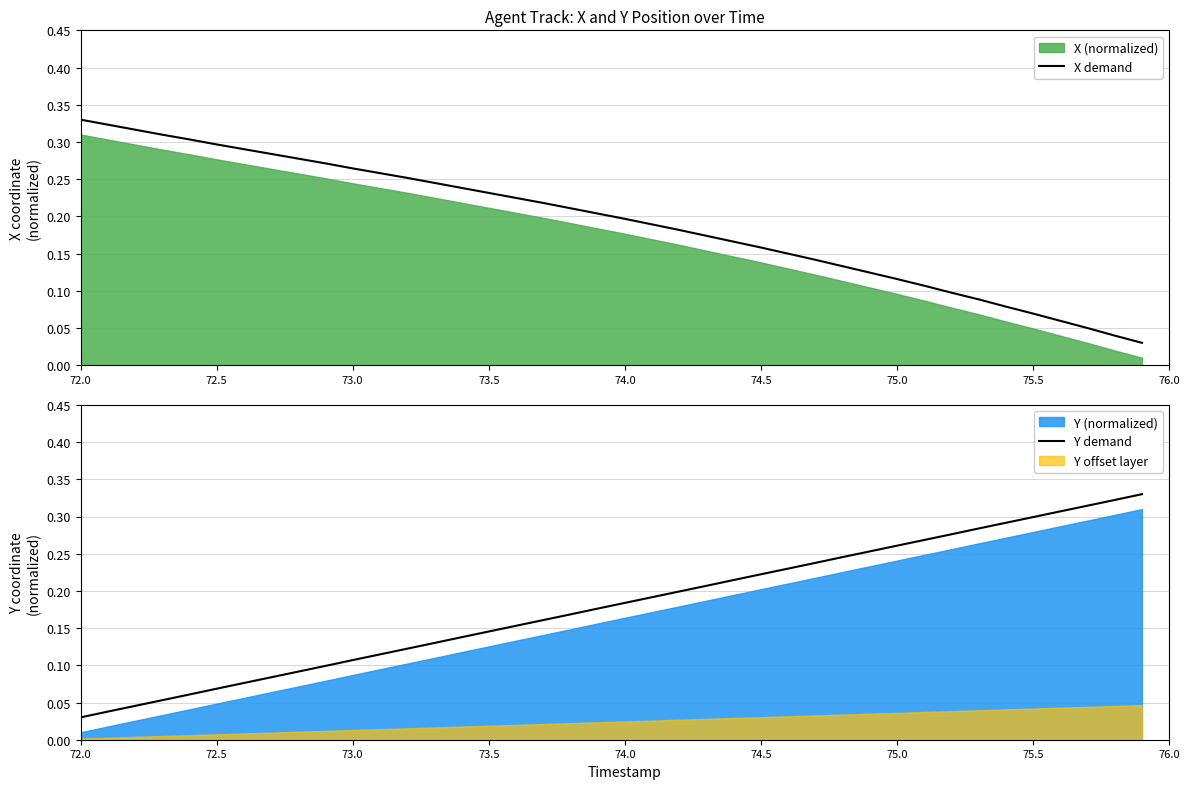

At how many categories does at least one series exceed 0?

40